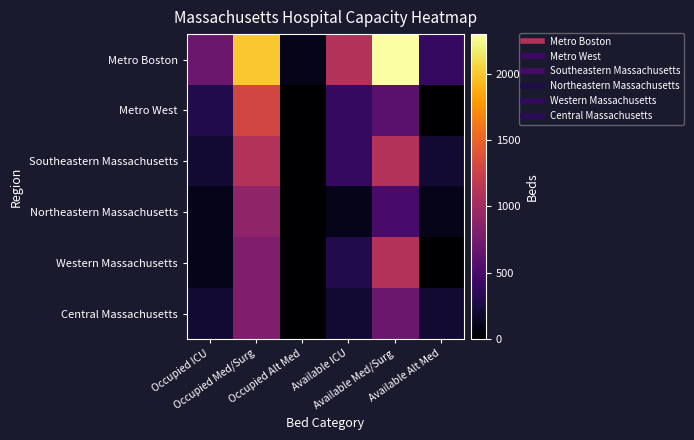

Reading left to right, list all the values displayed in this chart.

Metro Boston: Occupied ICU=700	Occupied Med/Surg=2000	Occupied Alt Med=100	Available ICU=1100	Available Med/Surg=2300	Available Alt Med=400
Metro West: Occupied ICU=300	Occupied Med/Surg=1300	Occupied Alt Med=0	Available ICU=400	Available Med/Surg=600	Available Alt Med=0
Southeastern Massachusetts: Occupied ICU=200	Occupied Med/Surg=1100	Occupied Alt Med=0	Available ICU=400	Available Med/Surg=1100	Available Alt Med=200
Northeastern Massachusetts: Occupied ICU=100	Occupied Med/Surg=900	Occupied Alt Med=0	Available ICU=100	Available Med/Surg=500	Available Alt Med=100
Western Massachusetts: Occupied ICU=100	Occupied Med/Surg=800	Occupied Alt Med=0	Available ICU=300	Available Med/Surg=1100	Available Alt Med=0
Central Massachusetts: Occupied ICU=200	Occupied Med/Surg=800	Occupied Alt Med=0	Available ICU=200	Available Med/Surg=700	Available Alt Med=200